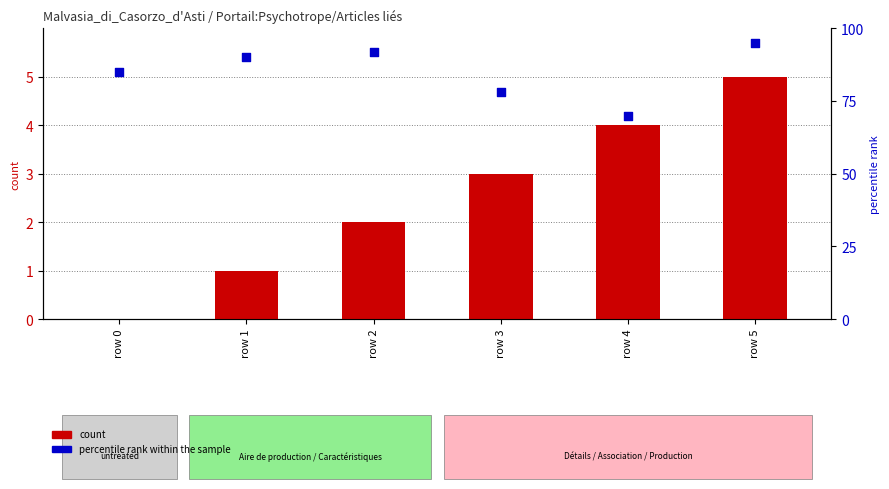

Which series has the largest total across all categories?

percentile rank within the sample